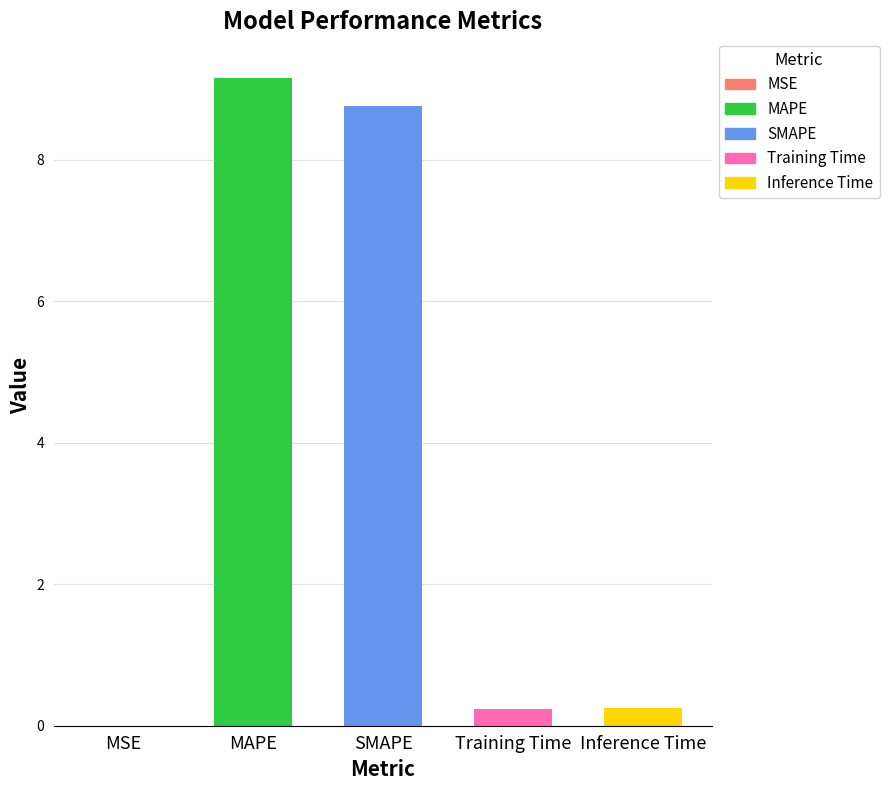

Rank the categories by value from highest to lowest.

MAPE, SMAPE, Inference Time, Training Time, MSE